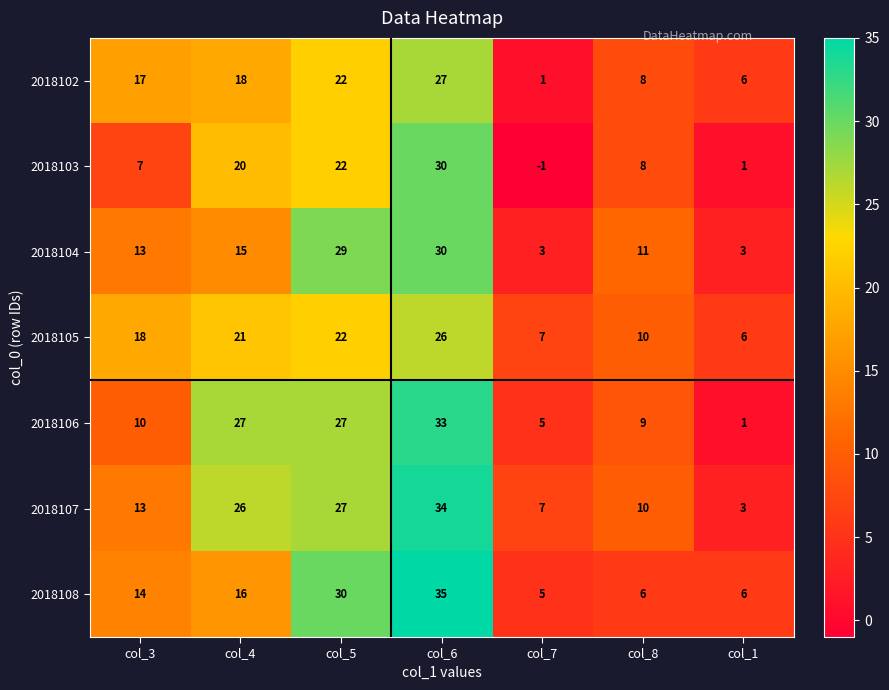

What is the approximate value of 2018107 at col_6, to the nearest 10?

30